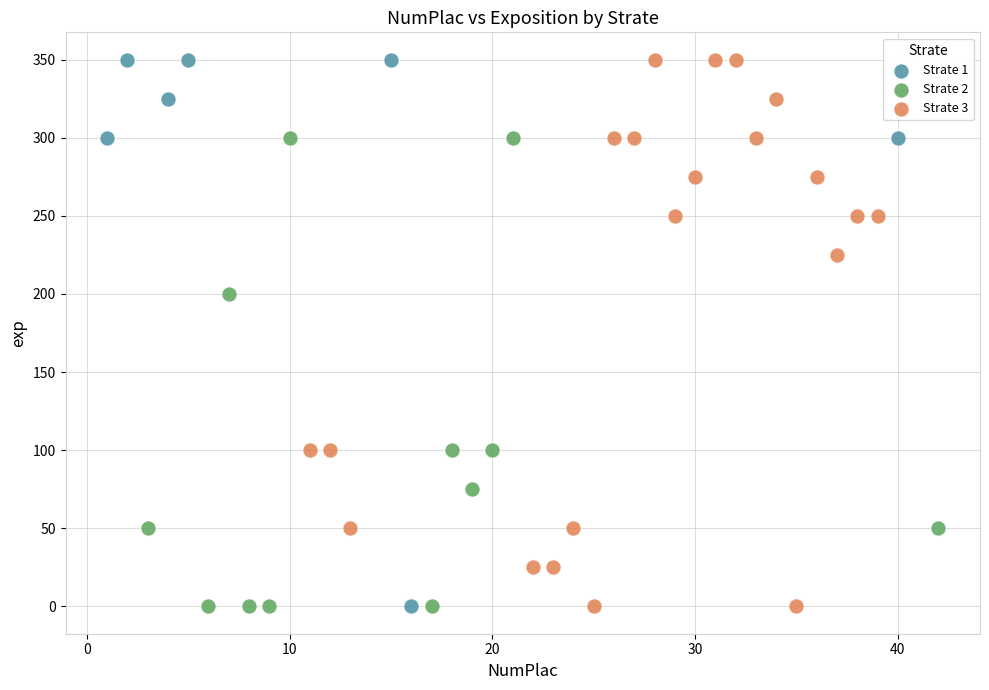

What are all the series names shown in the legend?

Strate 1, Strate 2, Strate 3